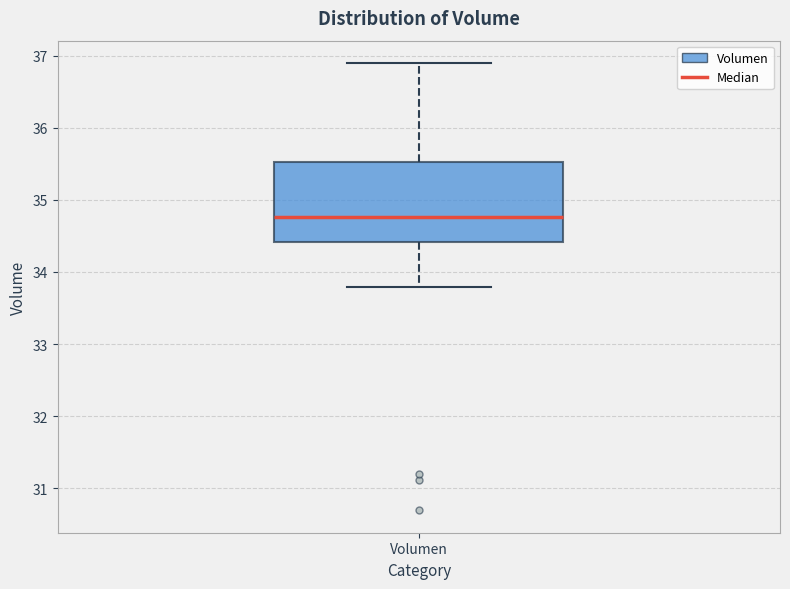

Where does the upper whisker of the box for Volumen end on the y-axis? The values are not printed on the chart, so give them approximately, as read against the axis.

36.9